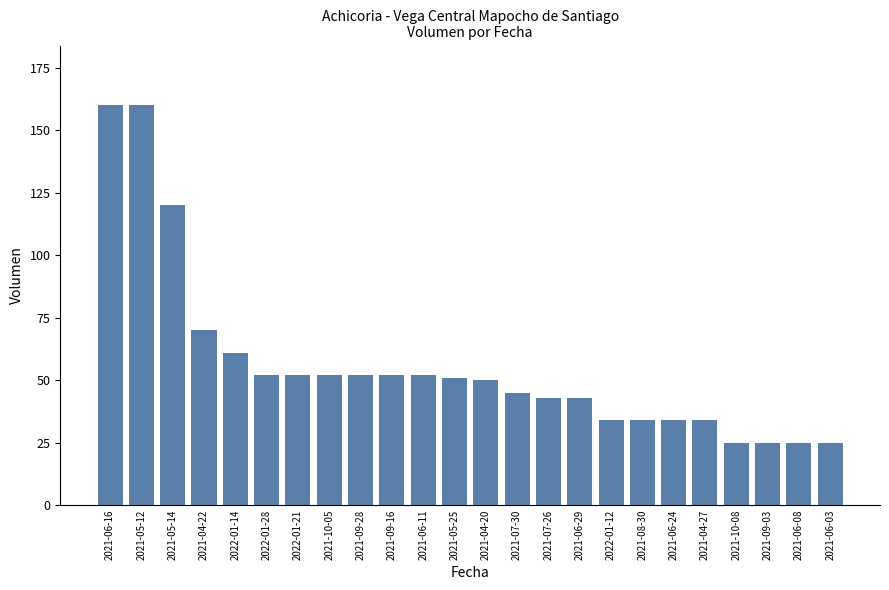

What is the value of the 13th bar from the left?

50